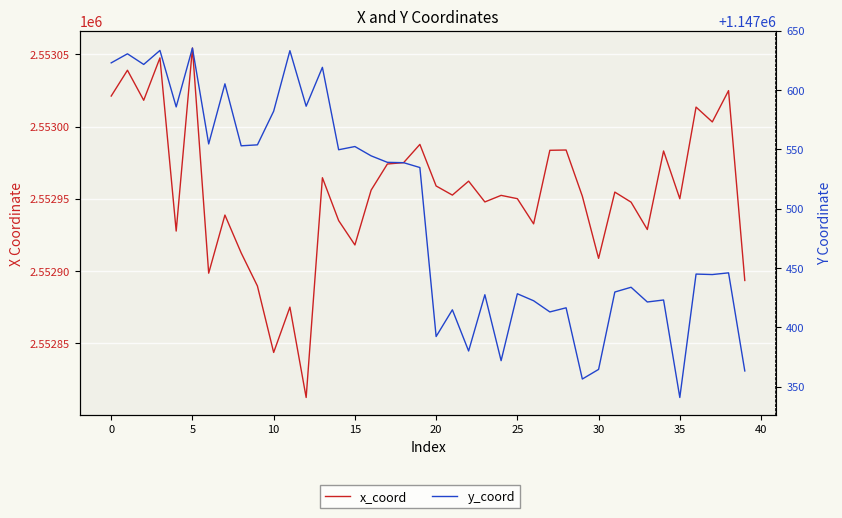

True or false: x_coord has a value of 2552955.9 at 16.

True